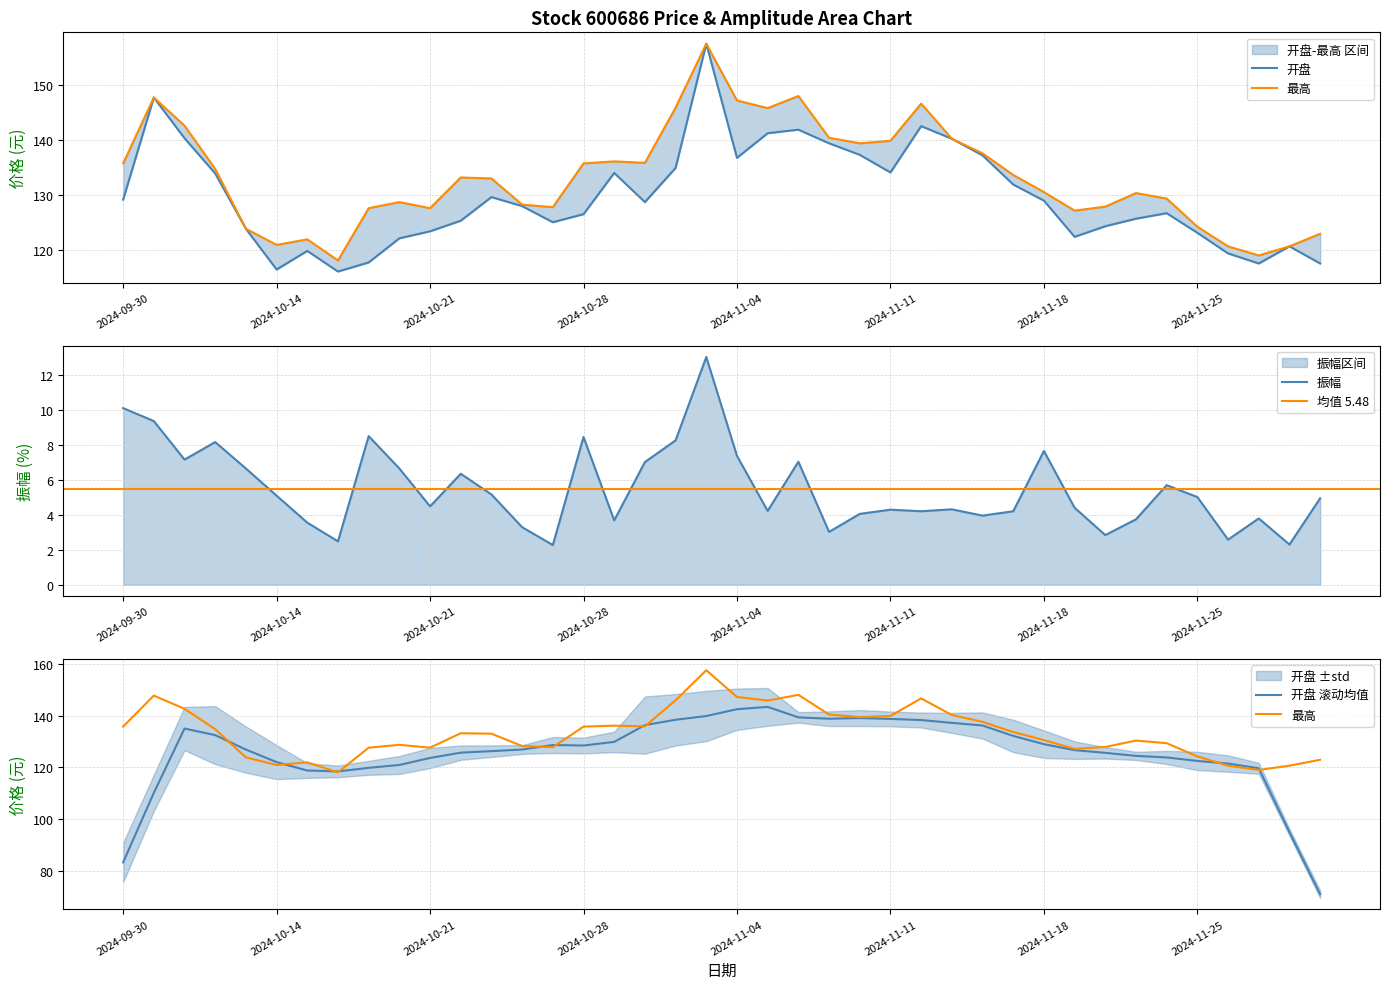

Reading left to right, extract all data points from this chart.

开盘: 2024-09-30=129.2	2024-10-08=147.7	2024-10-09=140.3	2024-10-10=133.9	2024-10-11=123.9	2024-10-14=116.5	2024-10-15=119.9	2024-10-16=116.1	2024-10-17=117.8	2024-10-18=122.2	2024-10-21=123.4	2024-10-22=125.3	2024-10-23=129.6	2024-10-24=128.0	2024-10-25=125.1	2024-10-28=126.5	2024-10-29=134.0	2024-10-30=128.7	2024-10-31=134.9	2024-11-01=157.5	2024-11-04=136.8	2024-11-05=141.2	2024-11-06=141.9	2024-11-07=139.4	2024-11-08=137.3	2024-11-11=134.1	2024-11-12=142.5	2024-11-13=140.2	2024-11-14=137.2	2024-11-15=131.9	2024-11-18=129.0	2024-11-19=122.4	2024-11-20=124.3	2024-11-21=125.7	2024-11-22=126.7	2024-11-25=123.2	2024-11-26=119.4	2024-11-27=117.6	2024-11-28=120.7	2024-11-29=117.6
最高: 2024-09-30=135.8	2024-10-08=147.7	2024-10-09=142.6	2024-10-10=134.8	2024-10-11=123.9	2024-10-14=121.0	2024-10-15=122.0	2024-10-16=118.1	2024-10-17=127.6	2024-10-18=128.7	2024-10-21=127.6	2024-10-22=133.2	2024-10-23=133.0	2024-10-24=128.3	2024-10-25=127.8	2024-10-28=135.8	2024-10-29=136.1	2024-10-30=135.8	2024-10-31=145.9	2024-11-01=157.5	2024-11-04=147.2	2024-11-05=145.8	2024-11-06=148.0	2024-11-07=140.4	2024-11-08=139.4	2024-11-11=139.9	2024-11-12=146.6	2024-11-13=140.2	2024-11-14=137.6	2024-11-15=133.7	2024-11-18=130.6	2024-11-19=127.2	2024-11-20=127.9	2024-11-21=130.4	2024-11-22=129.4	2024-11-25=124.3	2024-11-26=120.7	2024-11-27=119.0	2024-11-28=120.7	2024-11-29=123.0
振幅: 2024-09-30=10.1	2024-10-08=9.3	2024-10-09=7.2	2024-10-10=8.2	2024-10-11=6.6	2024-10-14=5.1	2024-10-15=3.5	2024-10-16=2.5	2024-10-17=8.5	2024-10-18=6.6	2024-10-21=4.5	2024-10-22=6.3	2024-10-23=5.2	2024-10-24=3.3	2024-10-25=2.3	2024-10-28=8.4	2024-10-29=3.7	2024-10-30=7.0	2024-10-31=8.2	2024-11-01=13.0	2024-11-04=7.4	2024-11-05=4.2	2024-11-06=7.0	2024-11-07=3.0	2024-11-08=4.0	2024-11-11=4.3	2024-11-12=4.2	2024-11-13=4.3	2024-11-14=4.0	2024-11-15=4.2	2024-11-18=7.6	2024-11-19=4.4	2024-11-20=2.8	2024-11-21=3.7	2024-11-22=5.7	2024-11-25=5.0	2024-11-26=2.6	2024-11-27=3.8	2024-11-28=2.3	2024-11-29=4.9